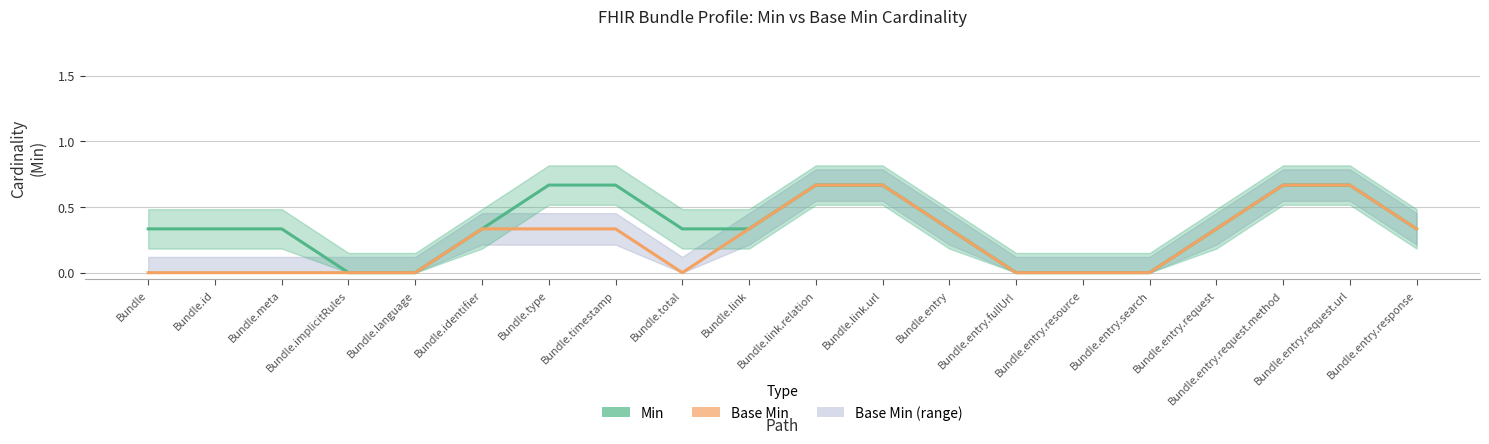

The value of Base Min at Bundle.implicitRules is 0.0. True or false?

True